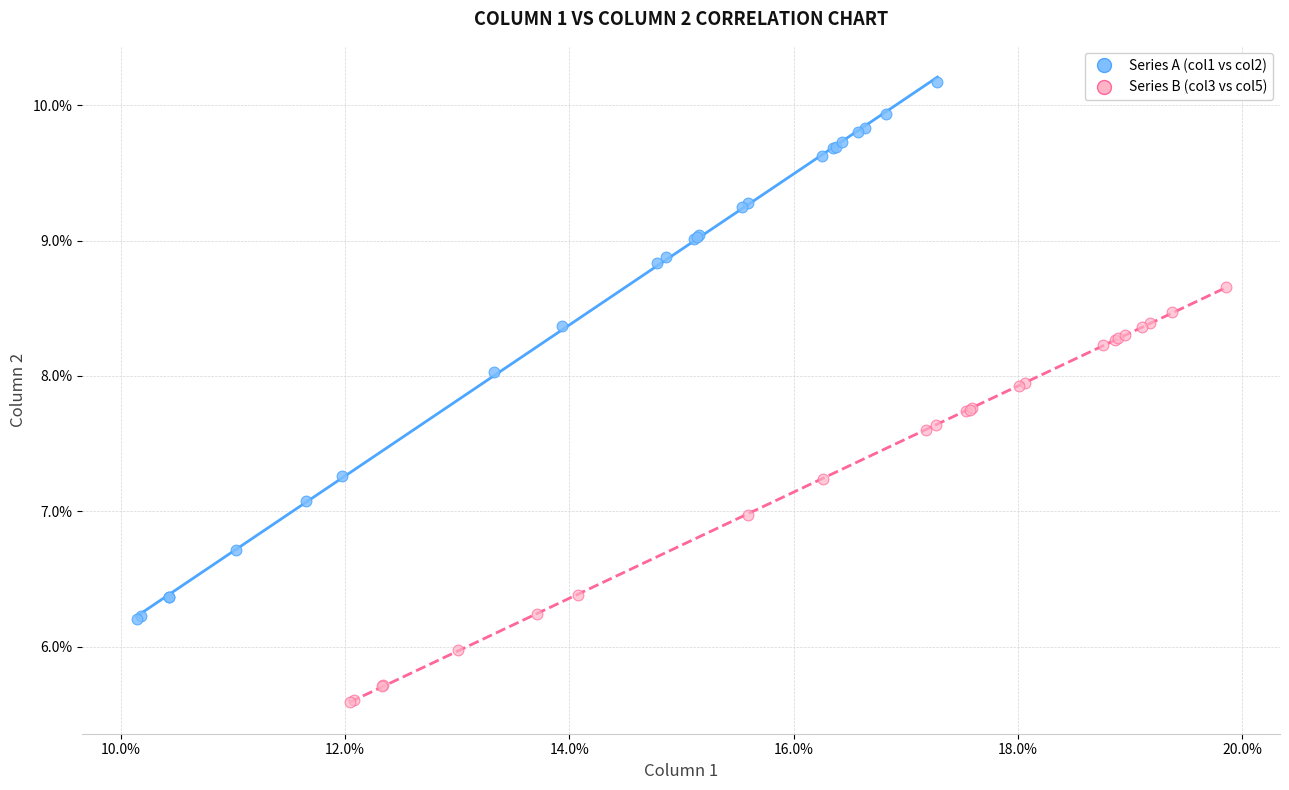

Which series reaches the maximum Y coordinate?

Series A (col1 vs col2)